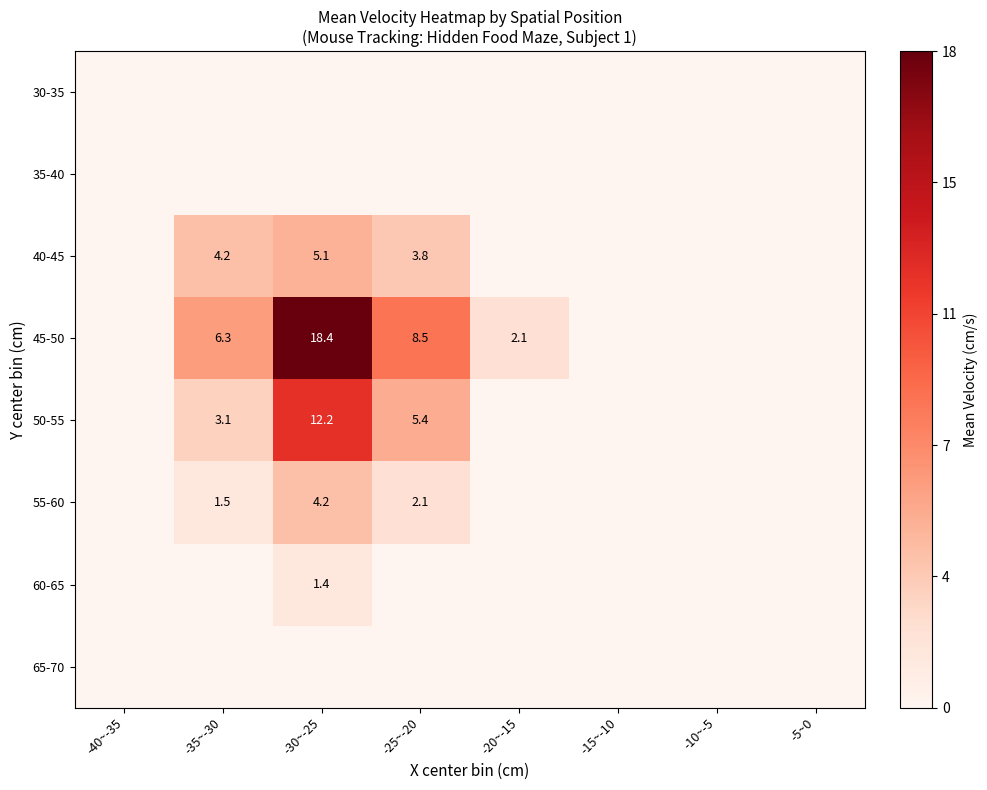

Is the value of 65-70 at -20~-15 greater than the value of 35-40 at -25~-20?

No